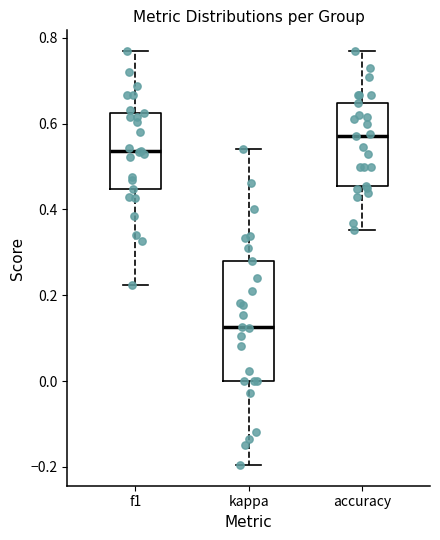

Where is the upper edge of the box for kappa on the y-axis? The values are not printed on the chart, so give them approximately, as read against the axis.

0.28